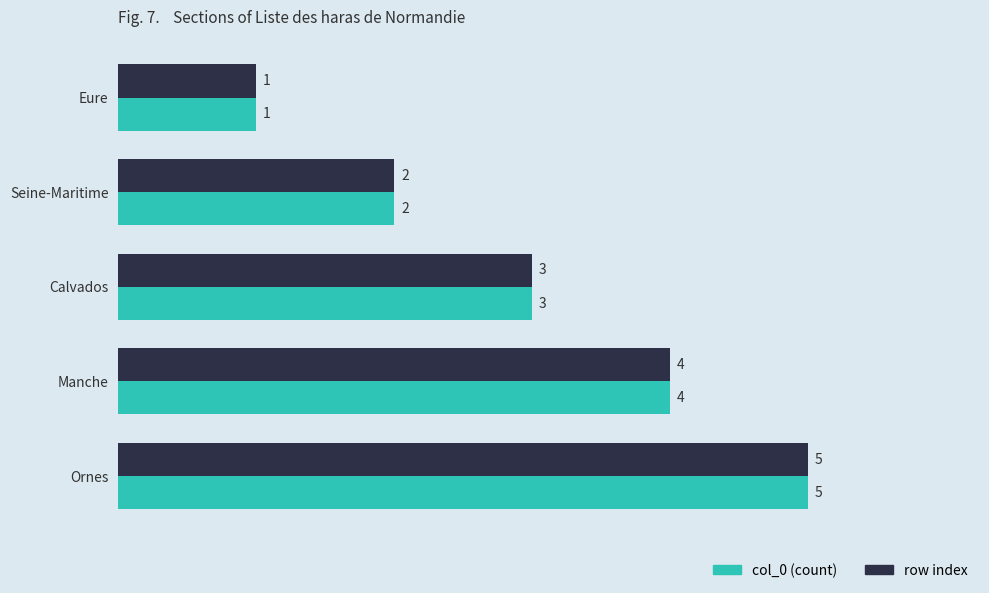

True or false: row index has a value of 1 at Manche.

False